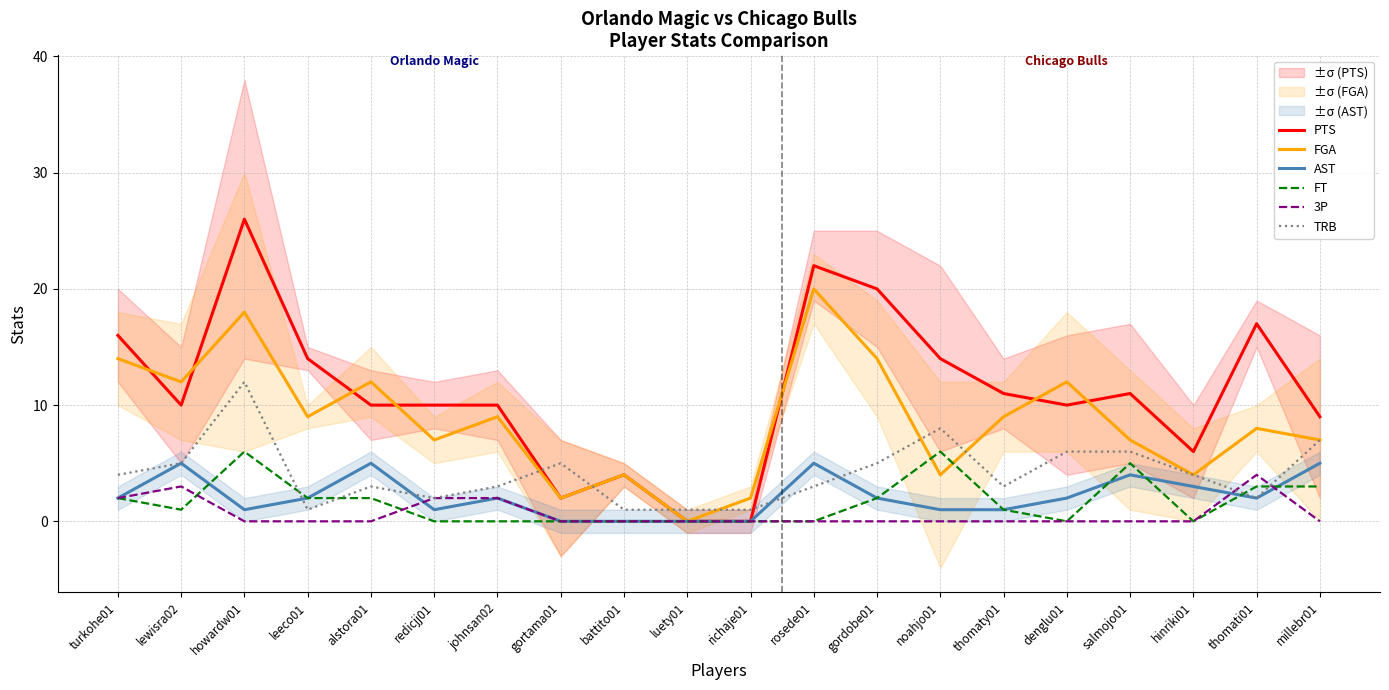

Reading left to right, what are all the values shown in this chart?

PTS: turkohe01=16	lewisra02=10	howardw01=26	leeco01=14	alstora01=10	redicjj01=10	johnsan02=10	gortama01=2	battito01=4	luety01=0	richaje01=0	rosede01=22	gordobe01=20	noahjo01=14	thomaty01=11	denglu01=10	salmojo01=11	hinriki01=6	thomati01=17	millebr01=9
FGA: turkohe01=14	lewisra02=12	howardw01=18	leeco01=9	alstora01=12	redicjj01=7	johnsan02=9	gortama01=2	battito01=4	luety01=0	richaje01=2	rosede01=20	gordobe01=14	noahjo01=4	thomaty01=9	denglu01=12	salmojo01=7	hinriki01=4	thomati01=8	millebr01=7
AST: turkohe01=2	lewisra02=5	howardw01=1	leeco01=2	alstora01=5	redicjj01=1	johnsan02=2	gortama01=0	battito01=0	luety01=0	richaje01=0	rosede01=5	gordobe01=2	noahjo01=1	thomaty01=1	denglu01=2	salmojo01=4	hinriki01=3	thomati01=2	millebr01=5
FT: turkohe01=2	lewisra02=1	howardw01=6	leeco01=2	alstora01=2	redicjj01=0	johnsan02=0	gortama01=0	battito01=0	luety01=0	richaje01=0	rosede01=0	gordobe01=2	noahjo01=6	thomaty01=1	denglu01=0	salmojo01=5	hinriki01=0	thomati01=3	millebr01=3
3P: turkohe01=2	lewisra02=3	howardw01=0	leeco01=0	alstora01=0	redicjj01=2	johnsan02=2	gortama01=0	battito01=0	luety01=0	richaje01=0	rosede01=0	gordobe01=0	noahjo01=0	thomaty01=0	denglu01=0	salmojo01=0	hinriki01=0	thomati01=4	millebr01=0
TRB: turkohe01=4	lewisra02=5	howardw01=12	leeco01=1	alstora01=3	redicjj01=2	johnsan02=3	gortama01=5	battito01=1	luety01=1	richaje01=1	rosede01=3	gordobe01=5	noahjo01=8	thomaty01=3	denglu01=6	salmojo01=6	hinriki01=4	thomati01=2	millebr01=7